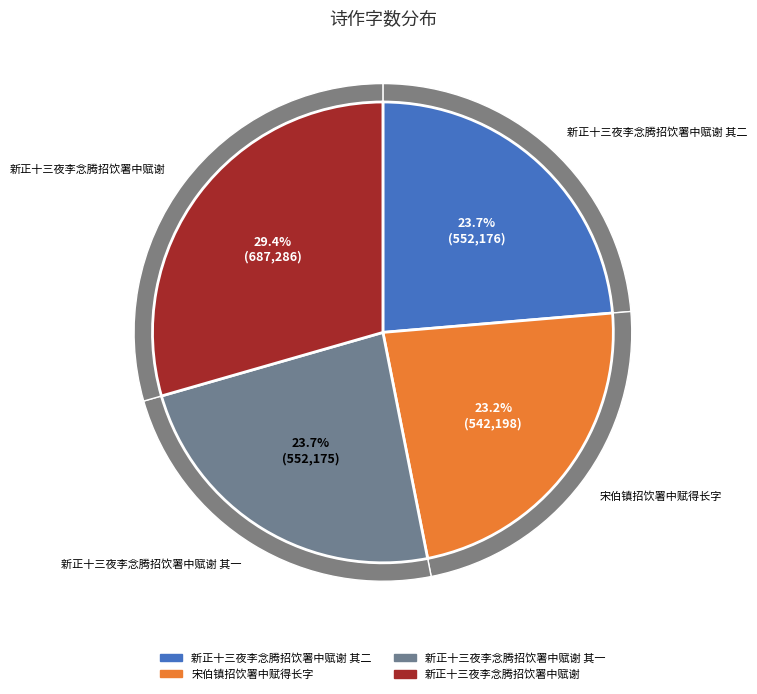

Rank the categories by value from highest to lowest.

新正十三夜李念腾招饮署中赋谢, 新正十三夜李念腾招饮署中赋谢 其二, 新正十三夜李念腾招饮署中赋谢 其一, 宋伯镇招饮署中赋得长字